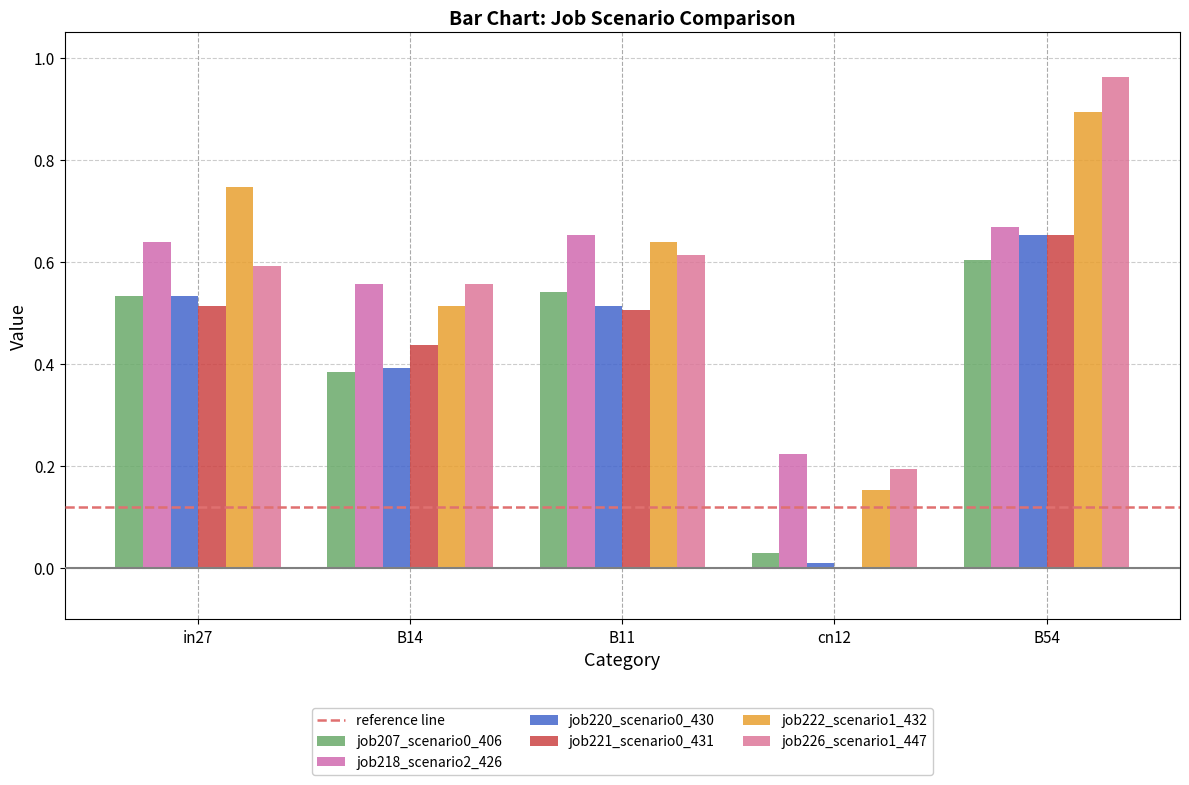

Which series has the widest spread of values?

job226_scenario1_447